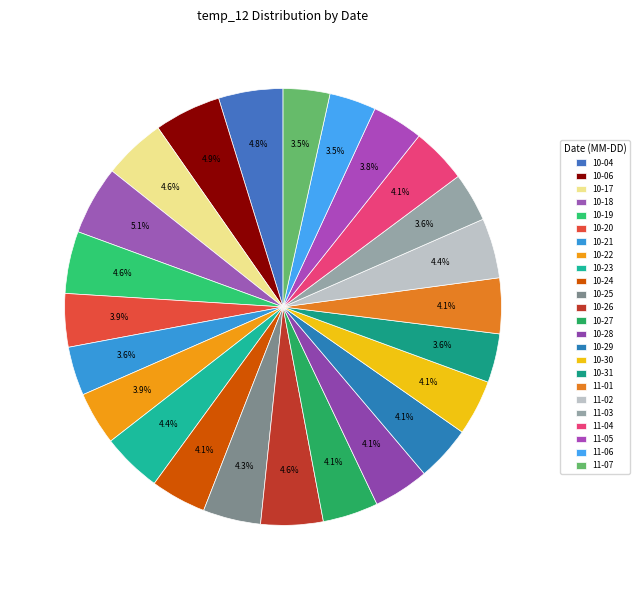

Count the number of slices in the pie.

24